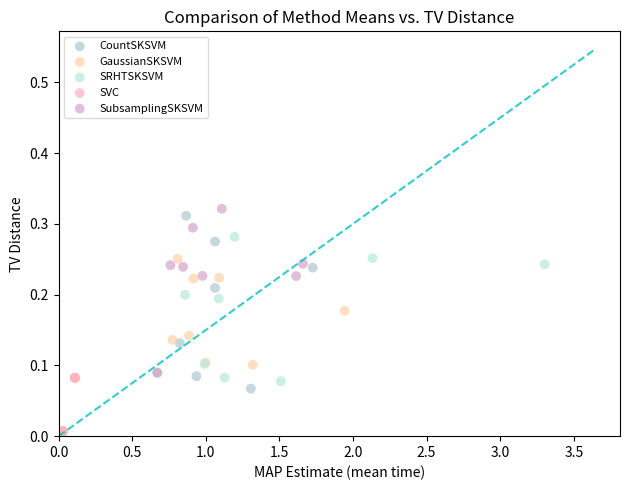

Which series contains the lowest Y value?

SVC